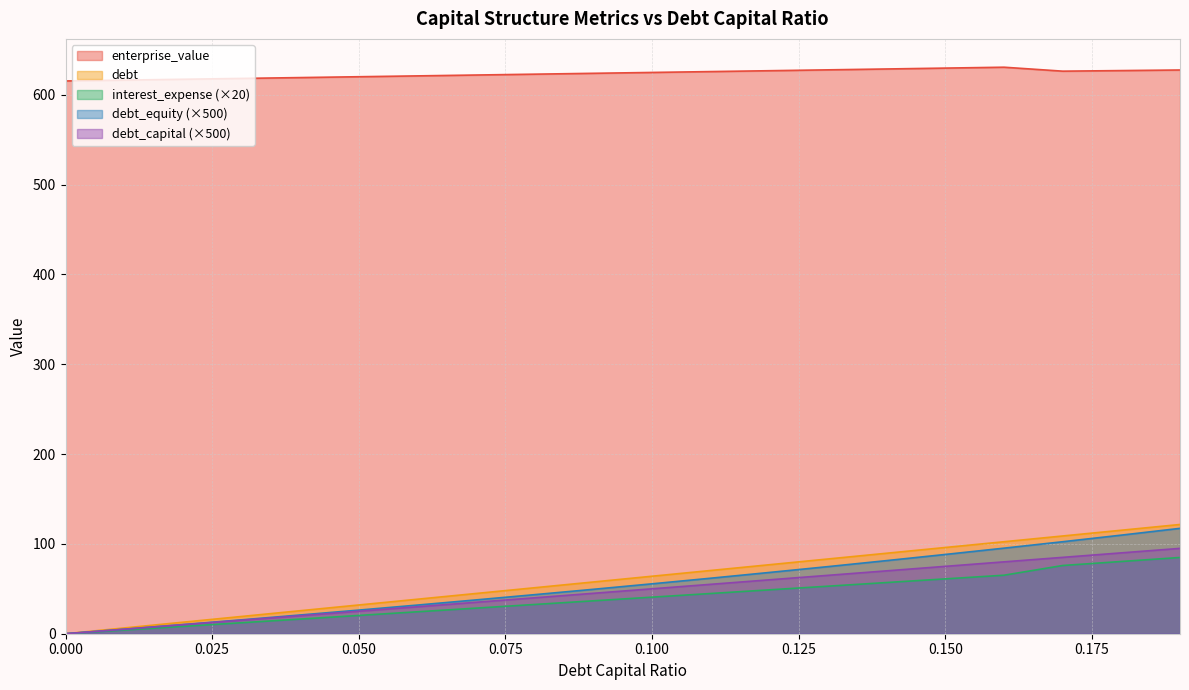

True or false: enterprise_value and debt cross at least once.

False